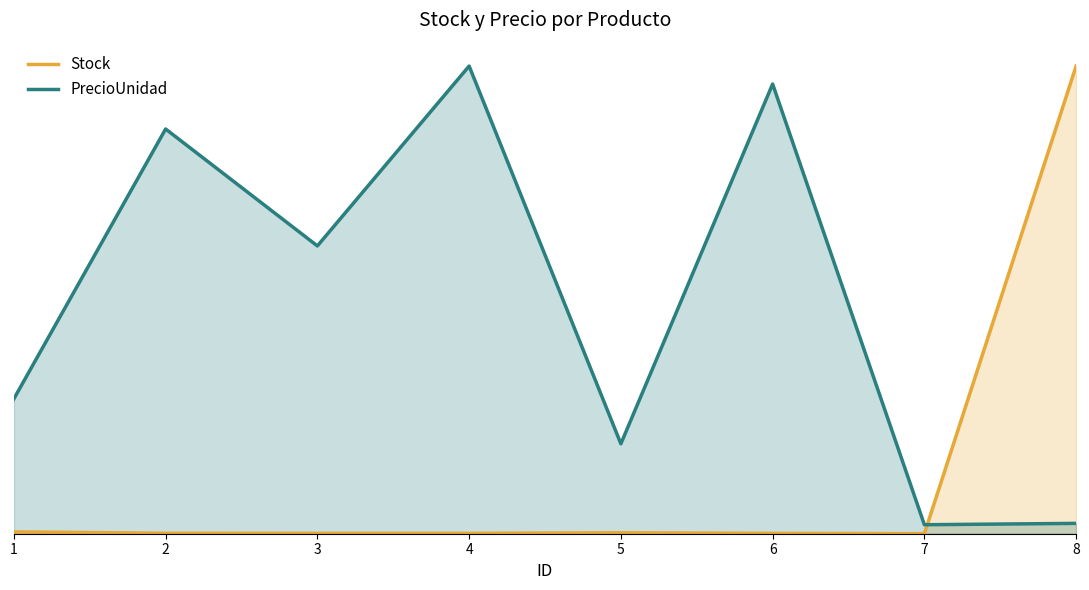

Which series has the largest total across all categories?

PrecioUnidad